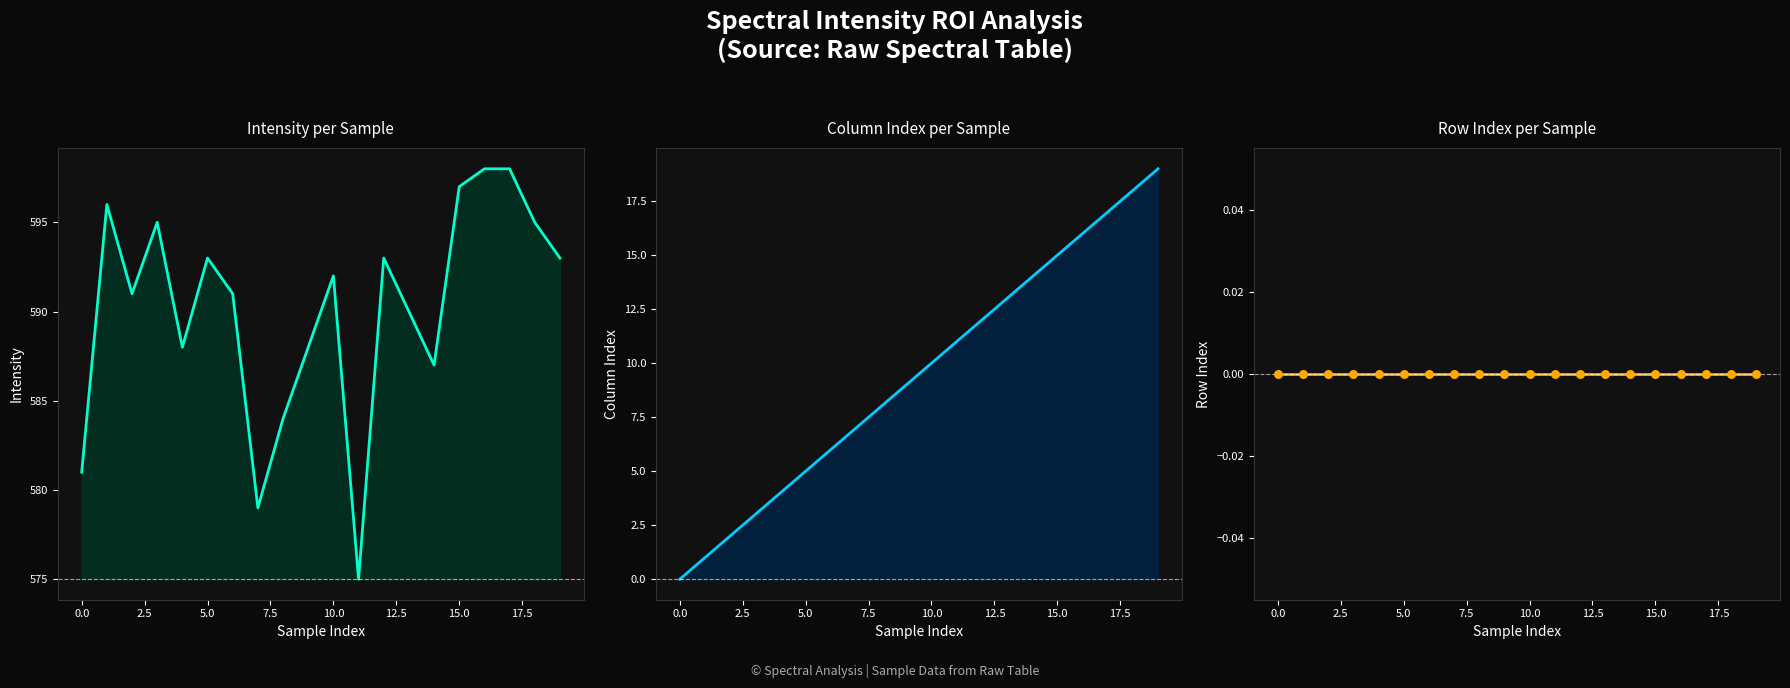

At how many categories does at least one series exceed 273?

20